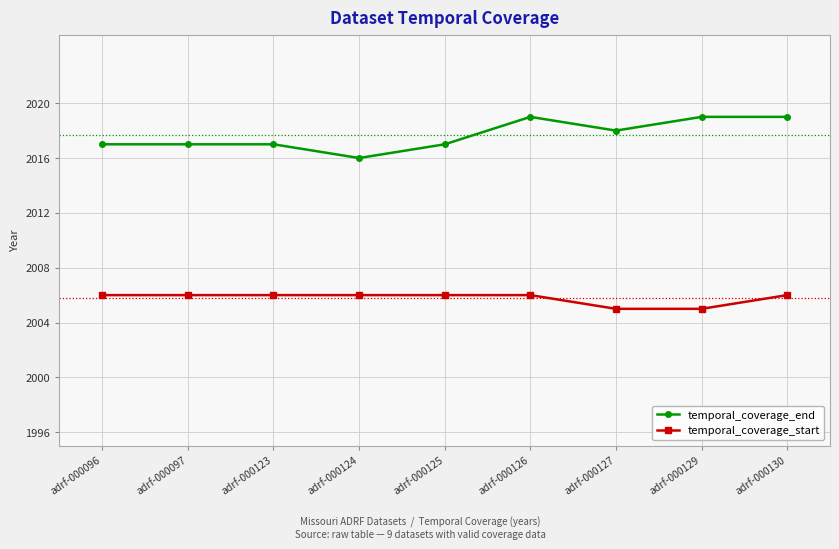

What is the minimum value for temporal_coverage_end?

2016